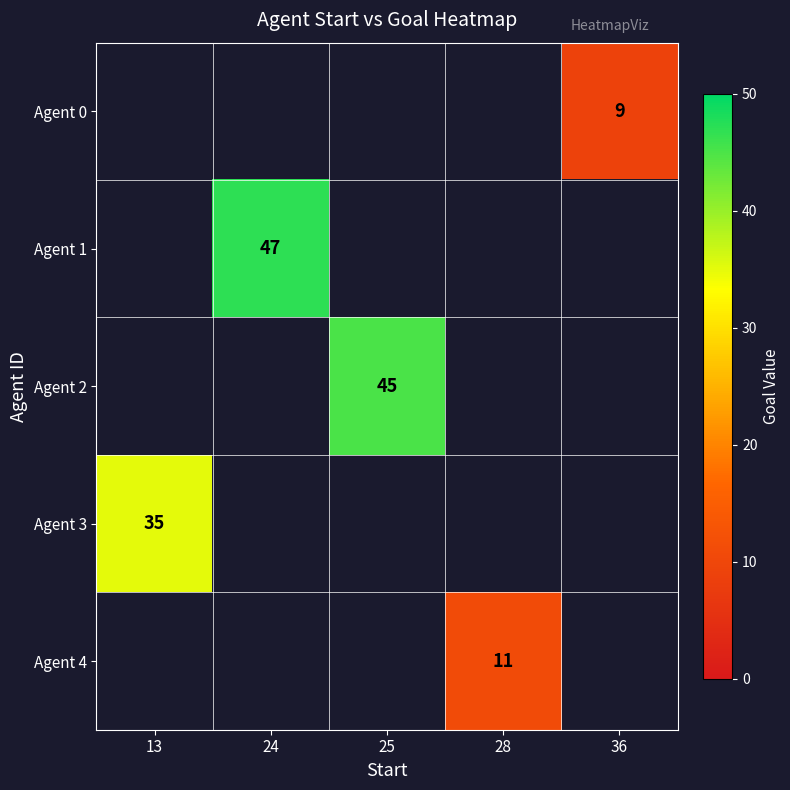

True or false: Agent 3 has a value of 35 at 13.

True